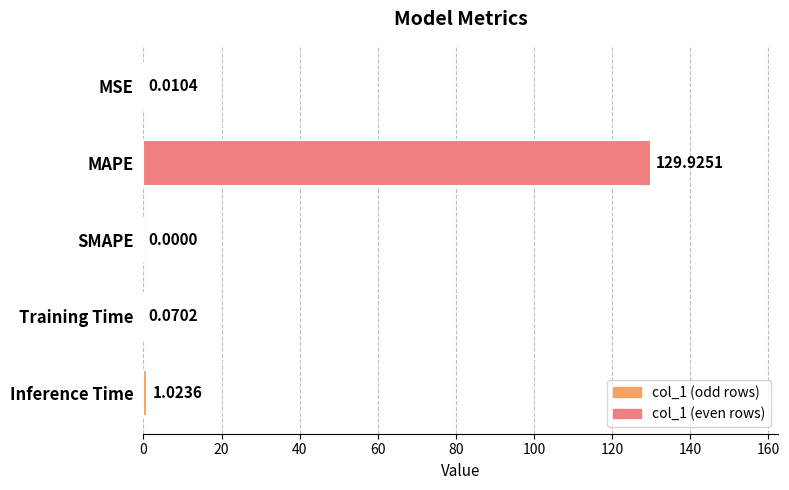

What is the average value?

26.2